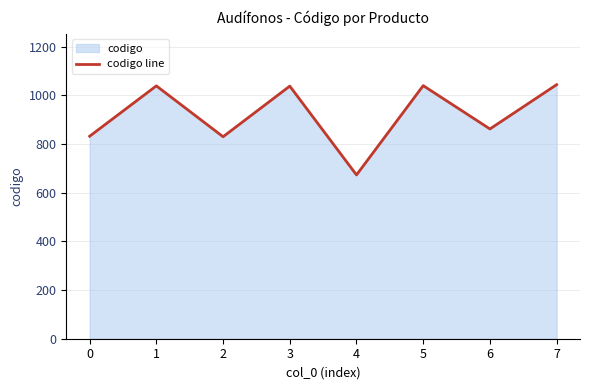

Where does the data first go above 1038?

1